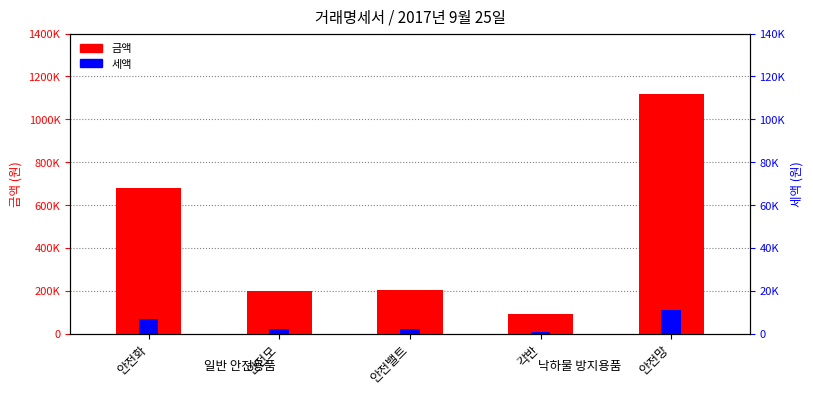

What is the label of the 1st bar from the left?

안전화